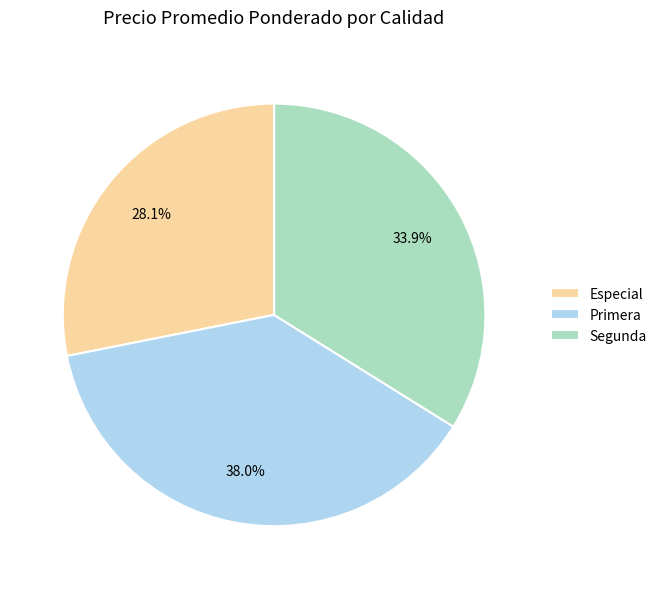

Combined, what portion of the pie is Especial and Primera?

66.1%